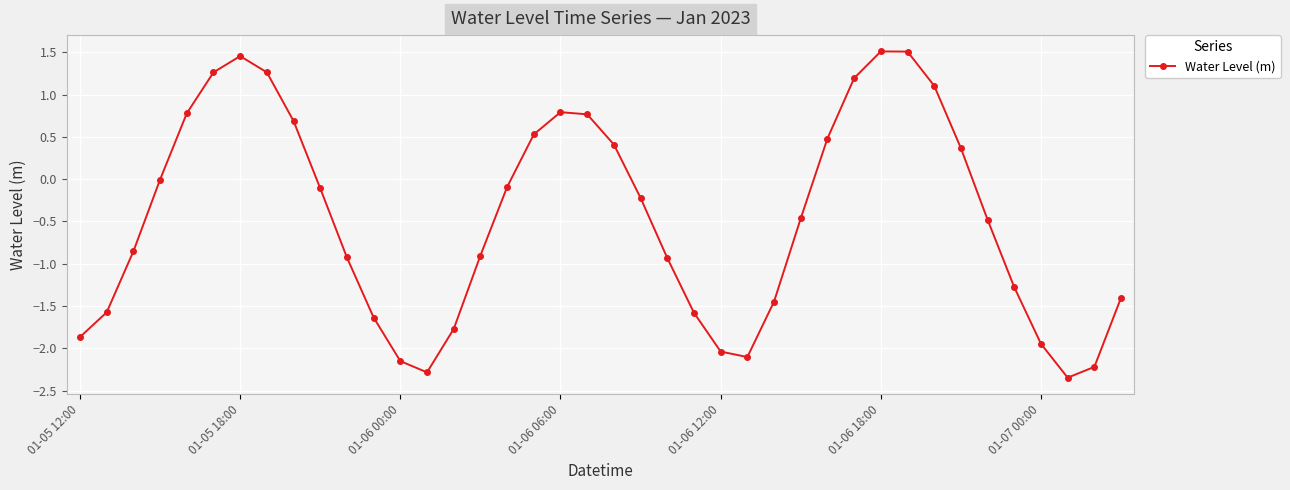

What is the value of the 10th point from the left?

-0.1